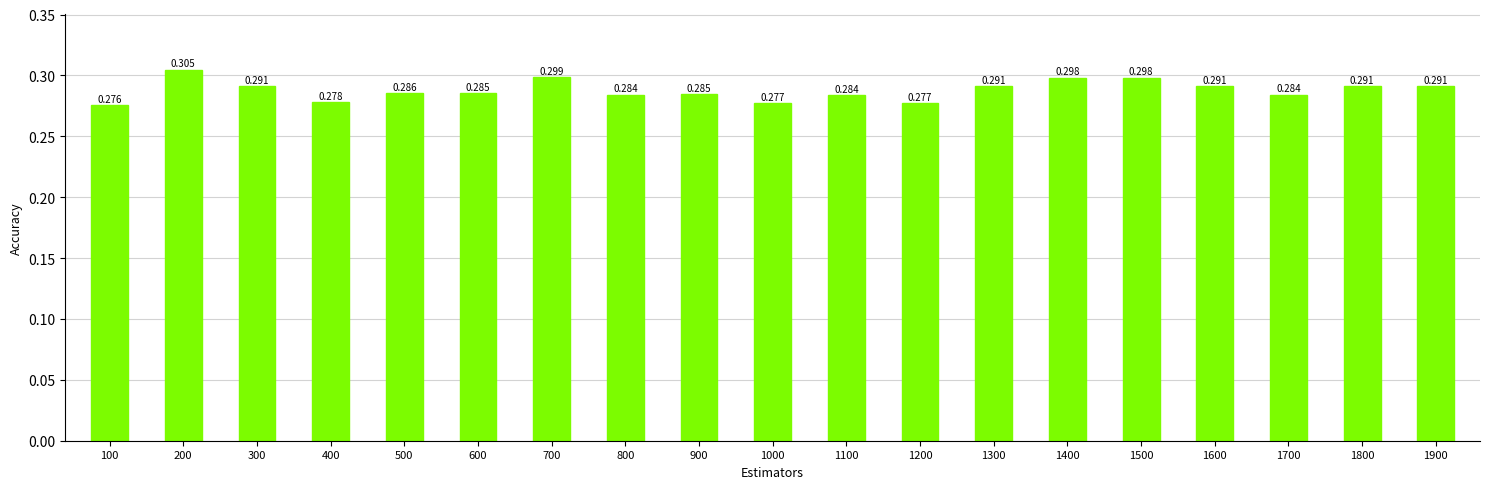

What is the value of the 9th bar from the left?

0.3